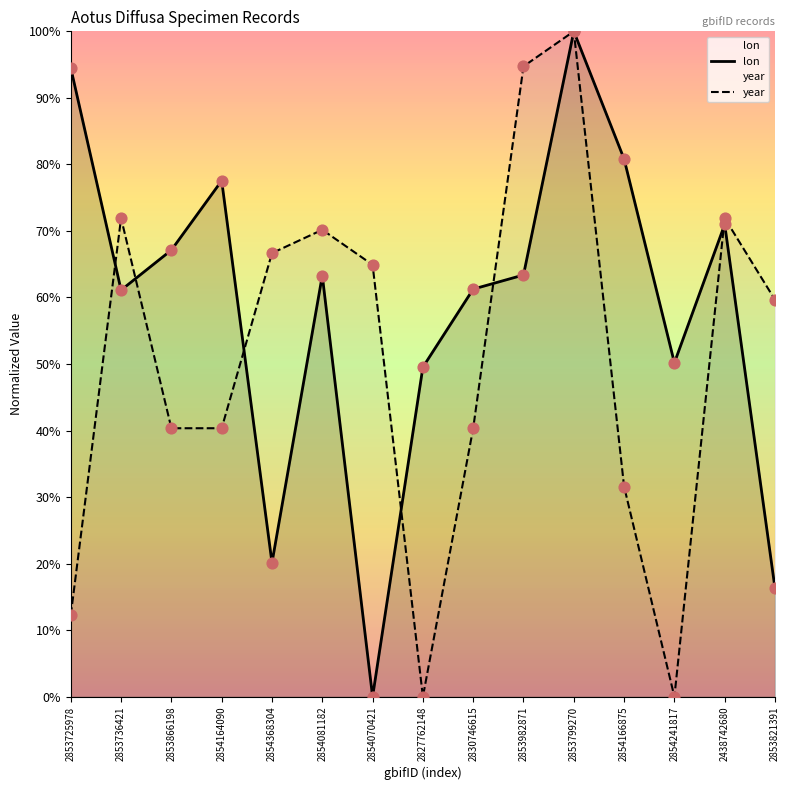

Is the value of year at 2853799270 greater than the value of lon at 2853821391?

Yes